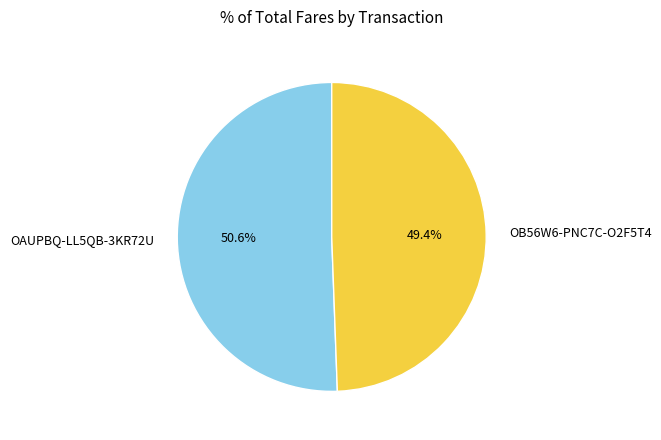

True or false: OB56W6-PNC7C-O2F5T4 accounts for 49% of the total.

True